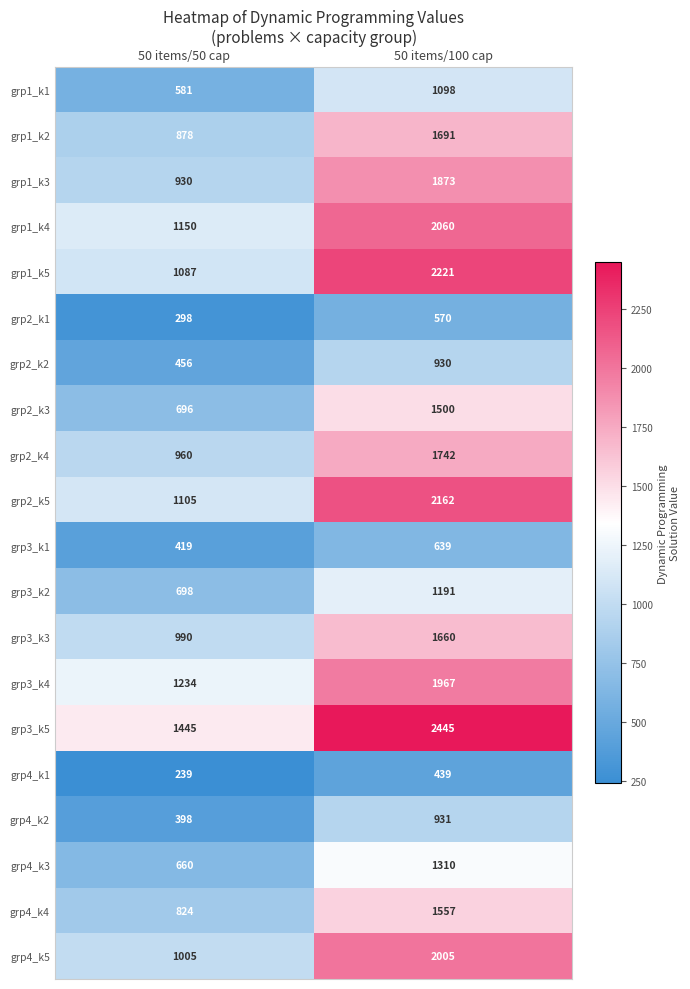

What is the average value of the grp3_k3 series?

1325